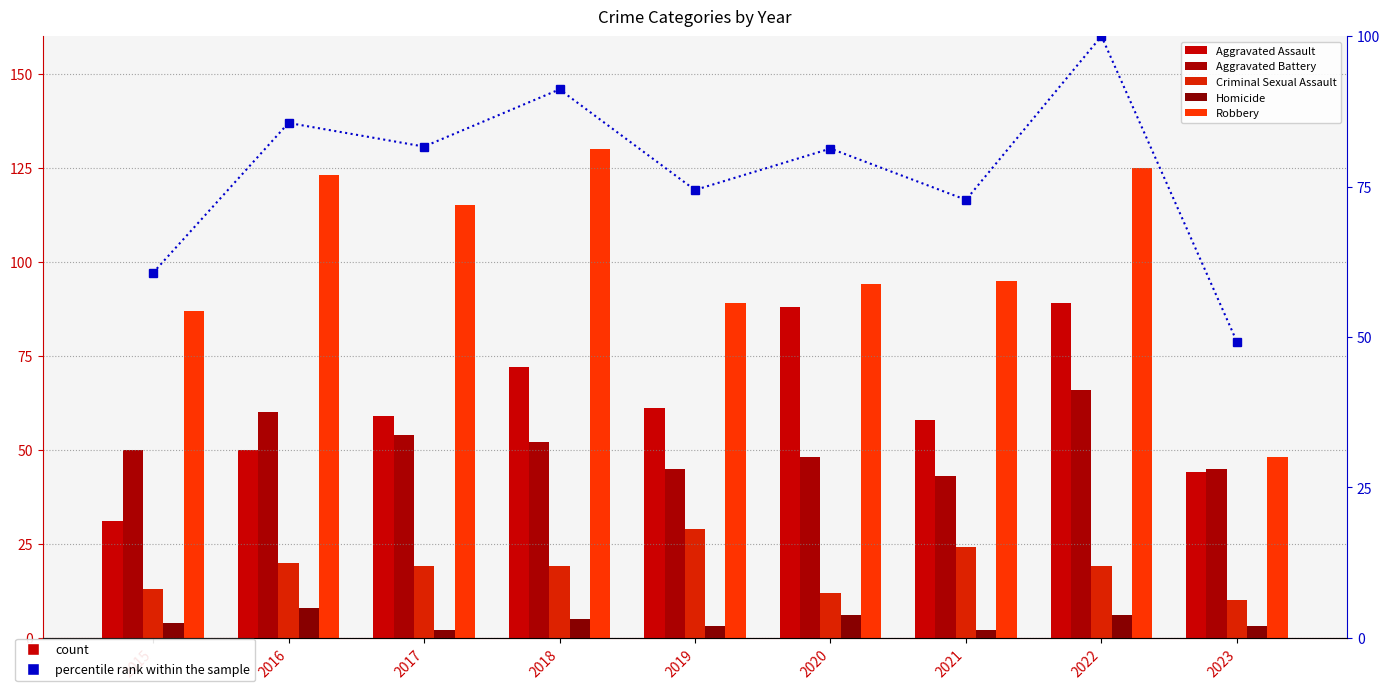

How many groups of bars are there?

9